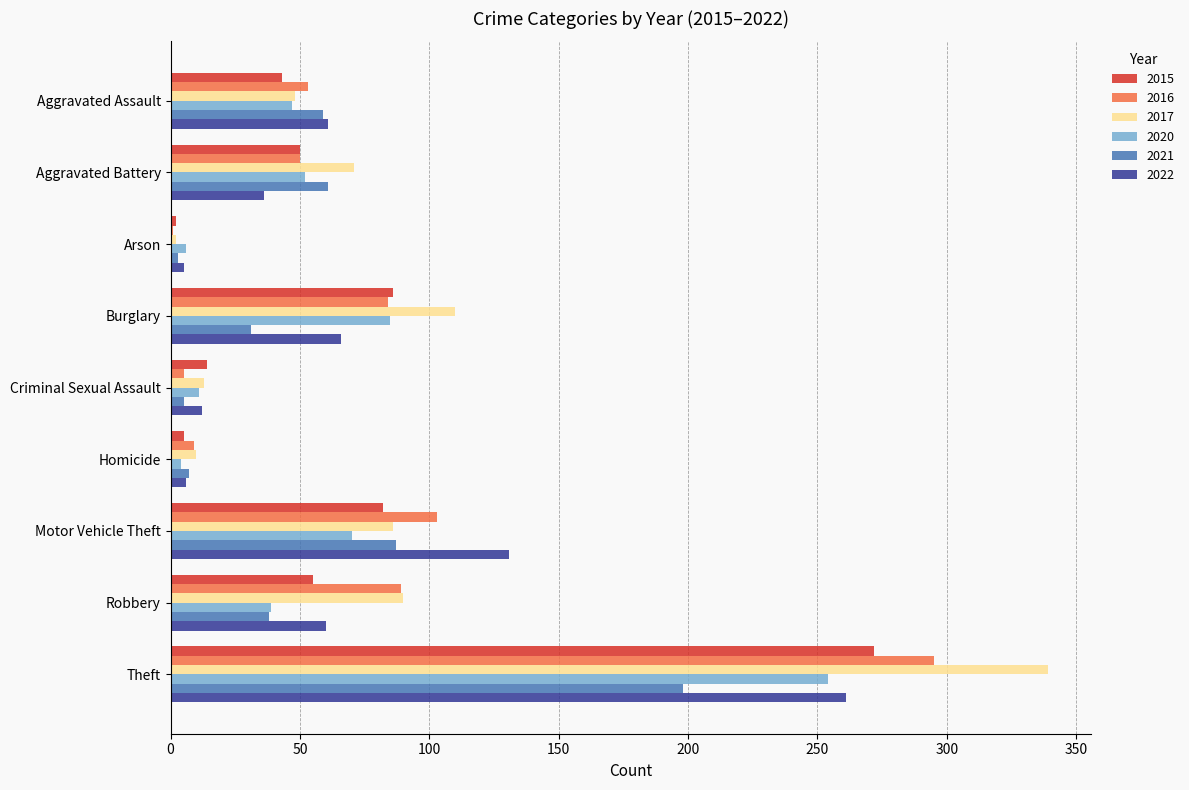

Is it true that 2015 equals 5 at Homicide?

True